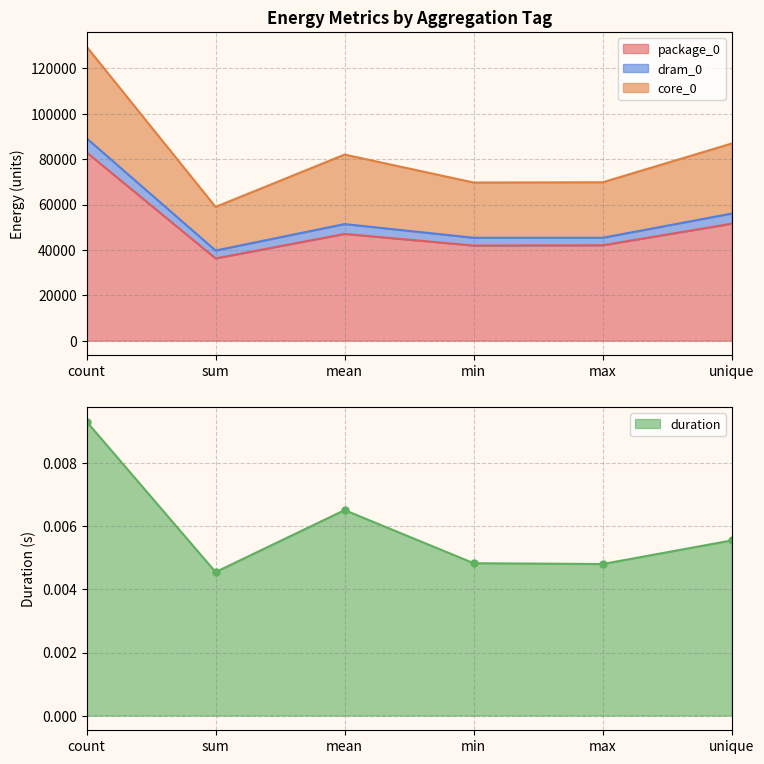

True or false: dram_0 and core_0 intersect in this chart.

False